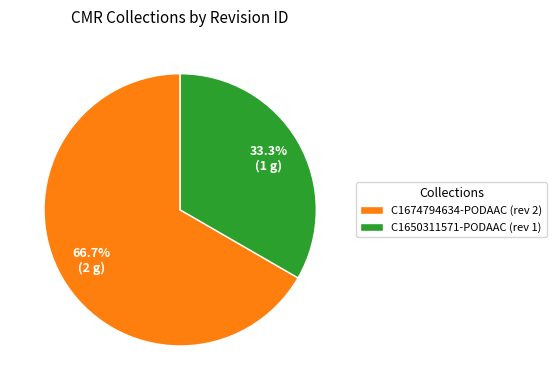

How many slices are in this pie chart?

2